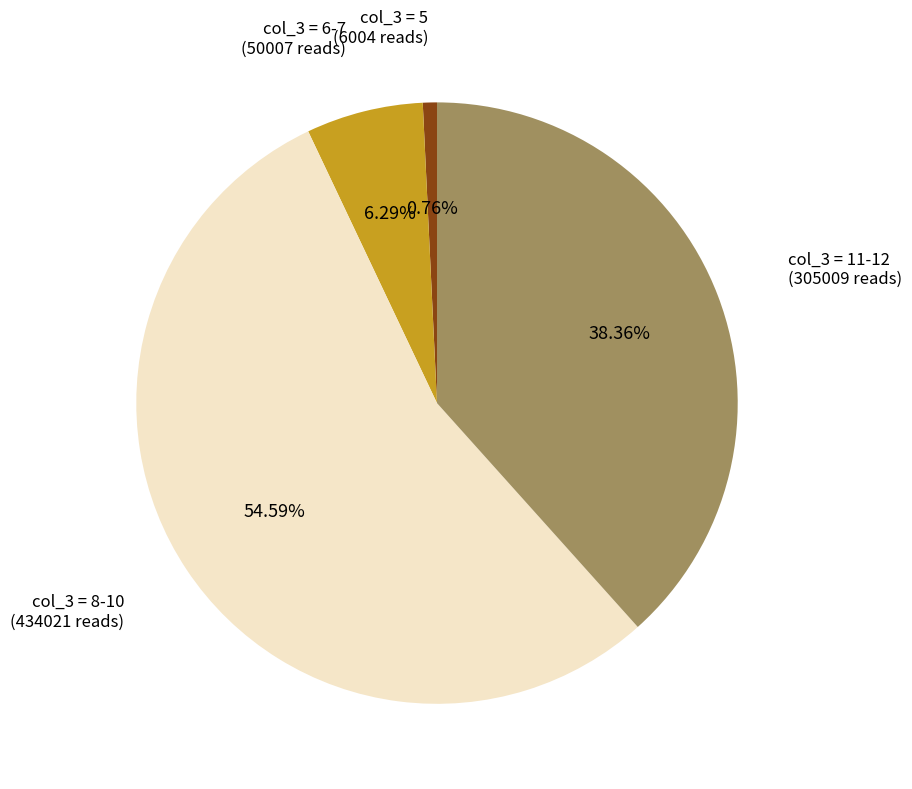

Does any single category account for the majority?

Yes